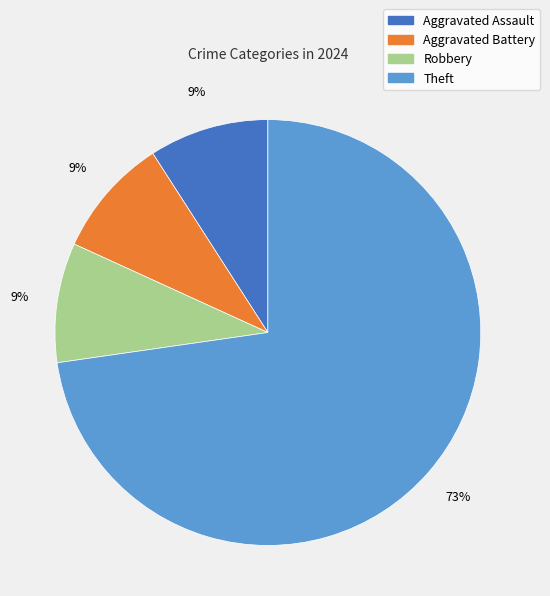

How many slices are in this pie chart?

4